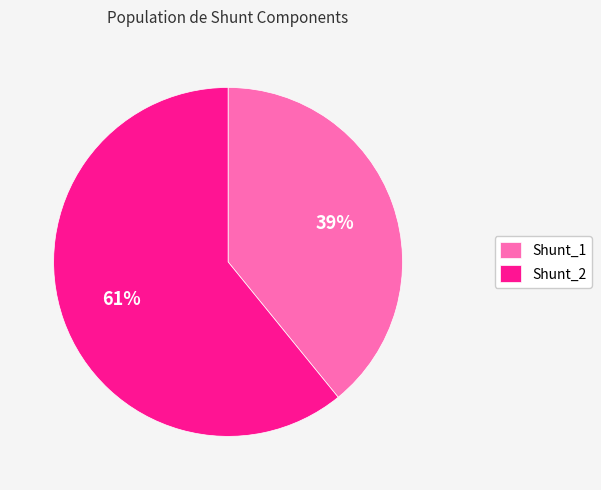

True or false: Shunt_1 accounts for 39% of the total.

True